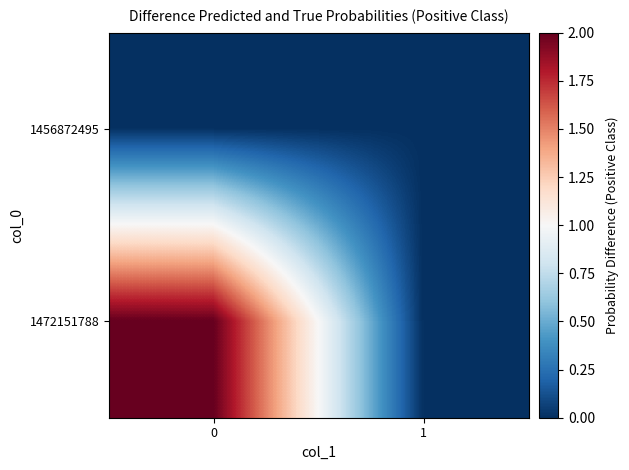

Which series changed the most between 0 and 1?

1472151788